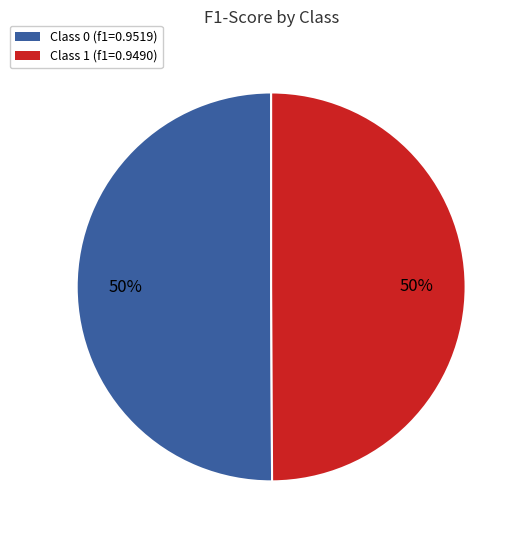

To the nearest percent, what is the average slice percentage?

50%